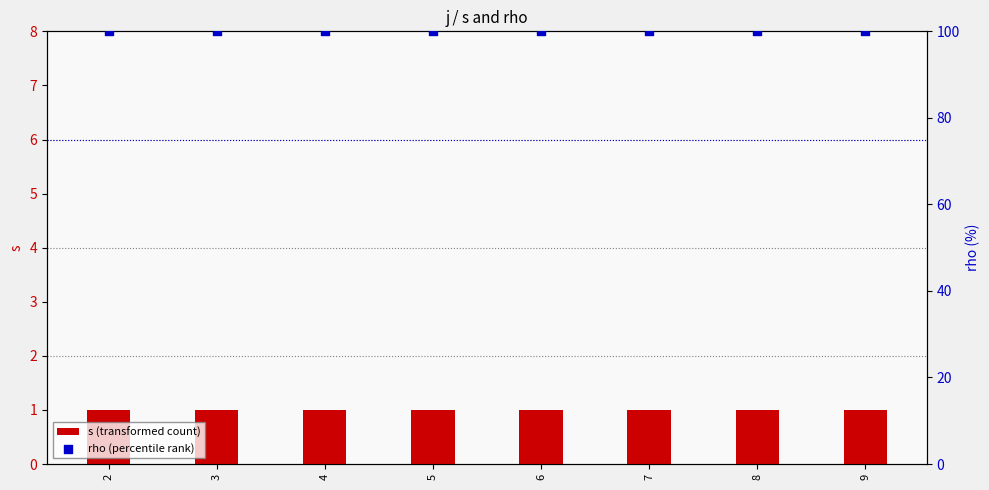

Is the value of s (transformed count) at 5 greater than the value of rho (percentile rank) at 6?

No